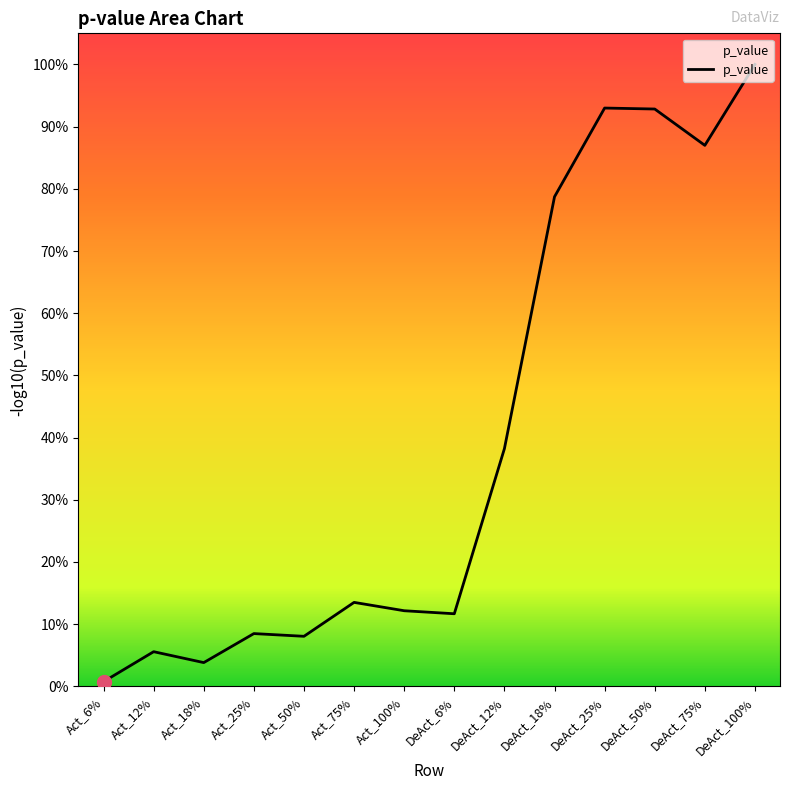

Does the chart have visible grid lines?

No